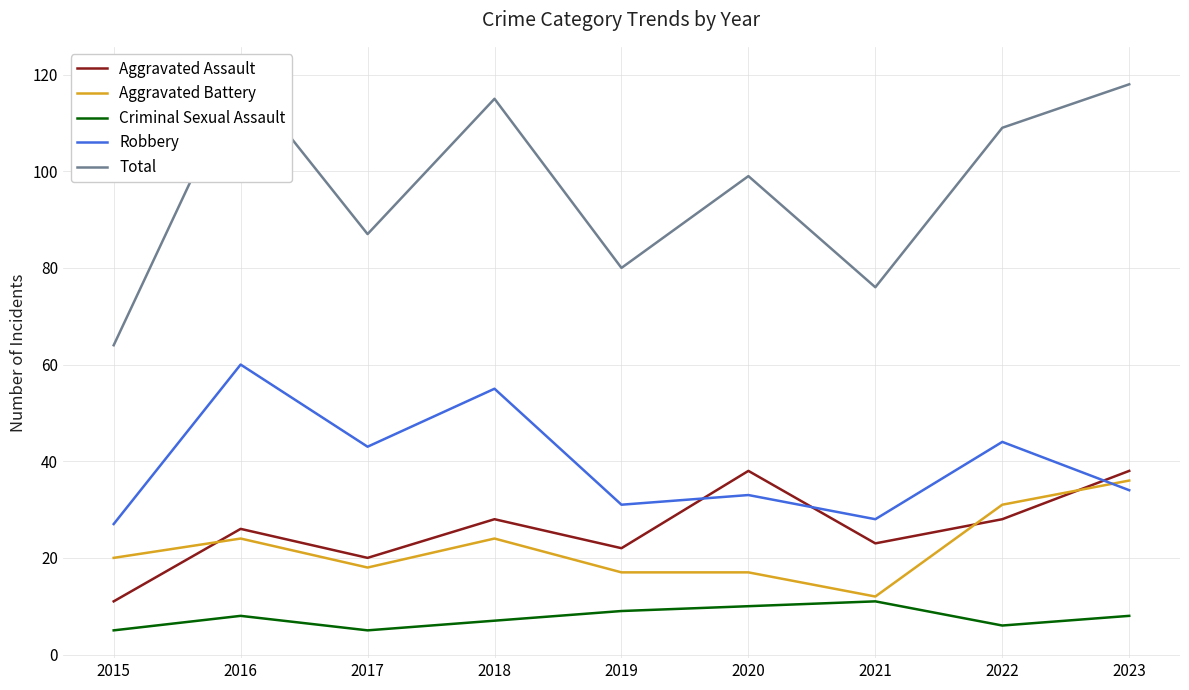

How many data points in Robbery are less than 34?

4